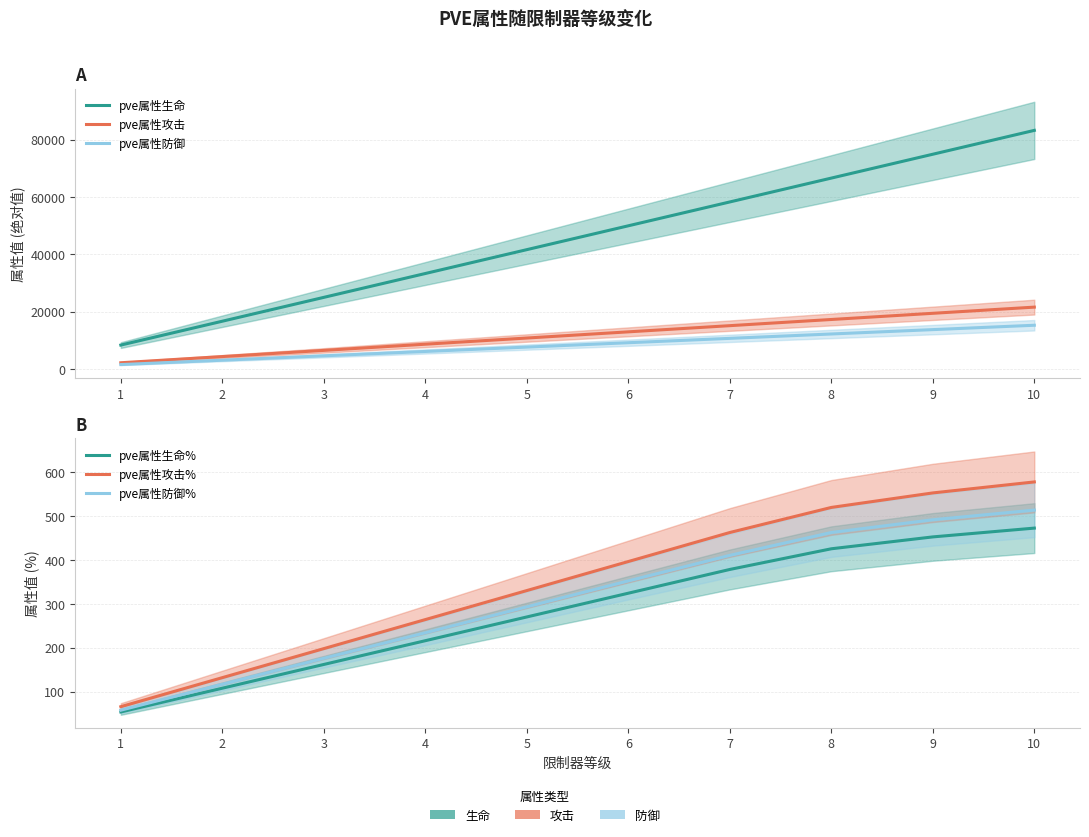

True or false: pve属性攻击% has a value of 66 at 1.

True